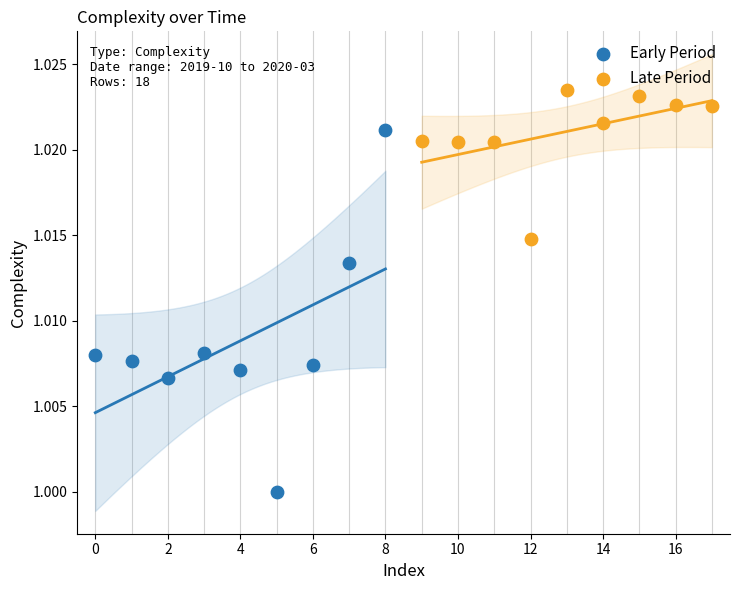

Which series contains the highest Y value?

Late Period